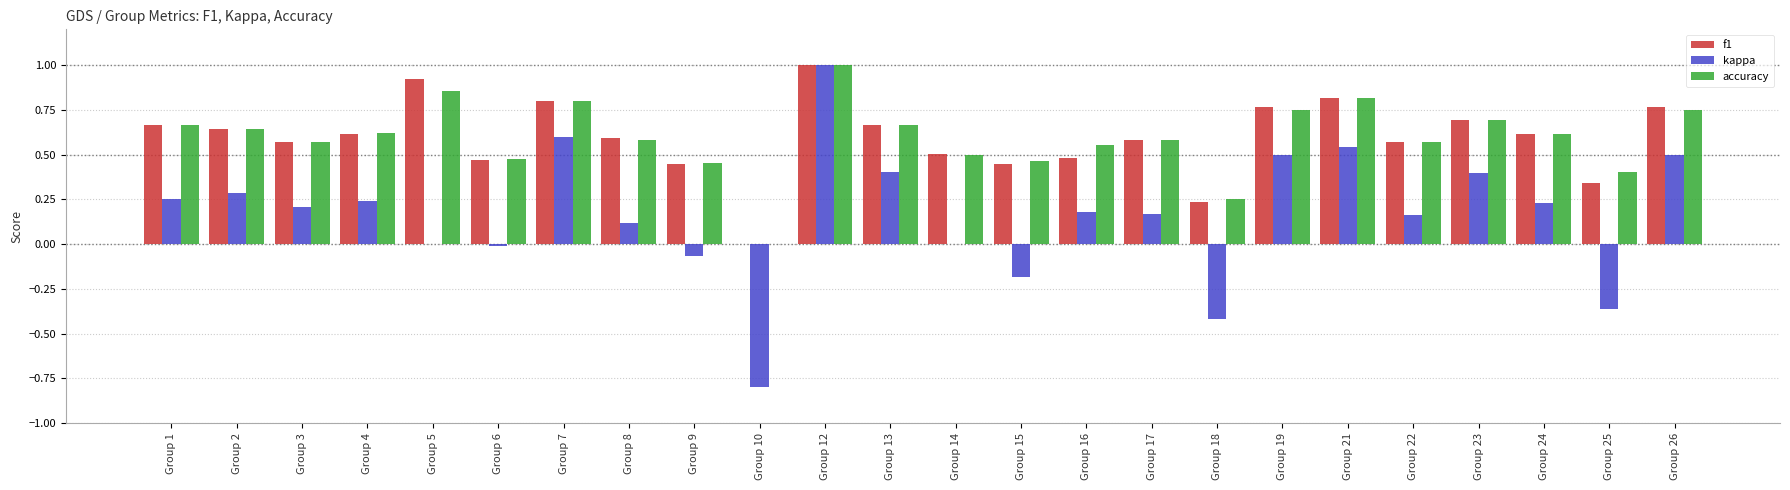

Is it true that f1 equals 0.6 at Group 2?

True